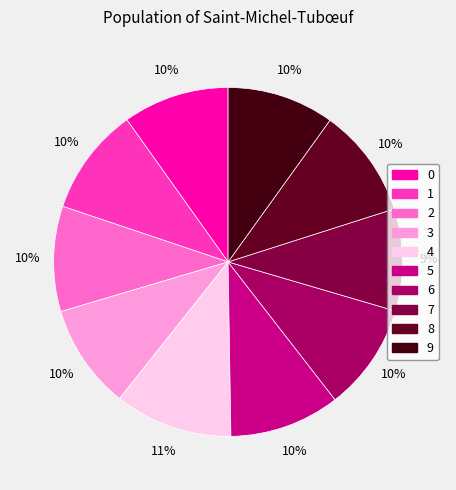

What is the smallest slice in the pie chart?

7